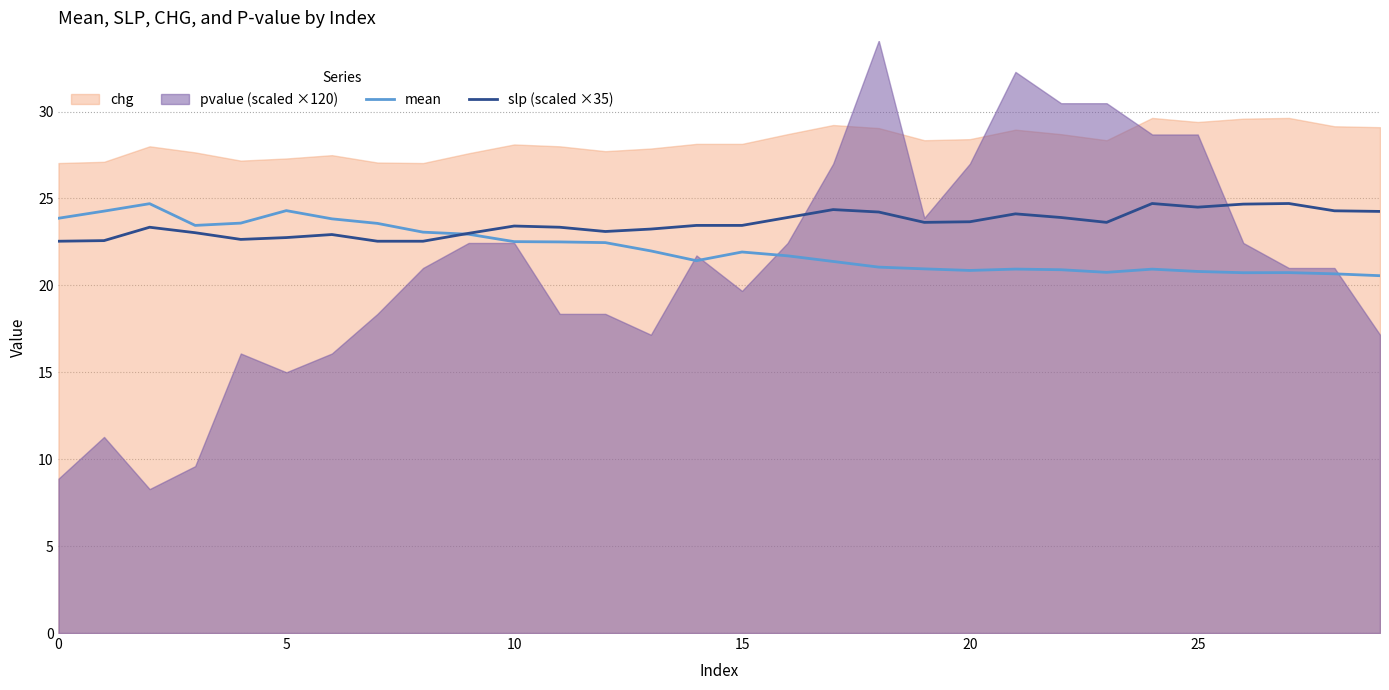

Is the value of slp (scaled ×35) at 8 greater than the value of mean at 10?

No